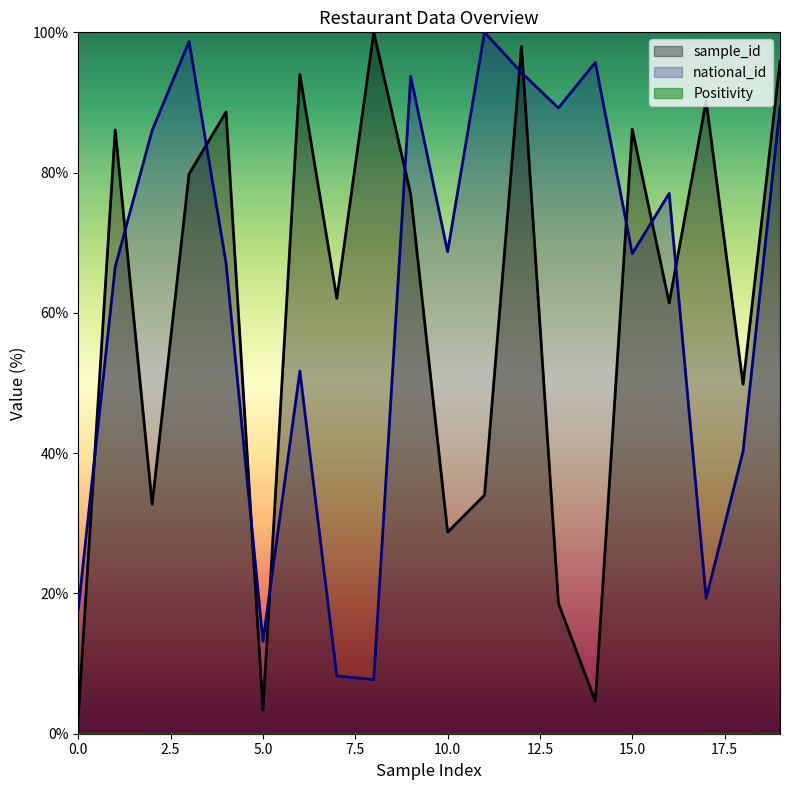

Rank the series by their average value, from lowest to highest.

sample_id_norm, national_id_norm